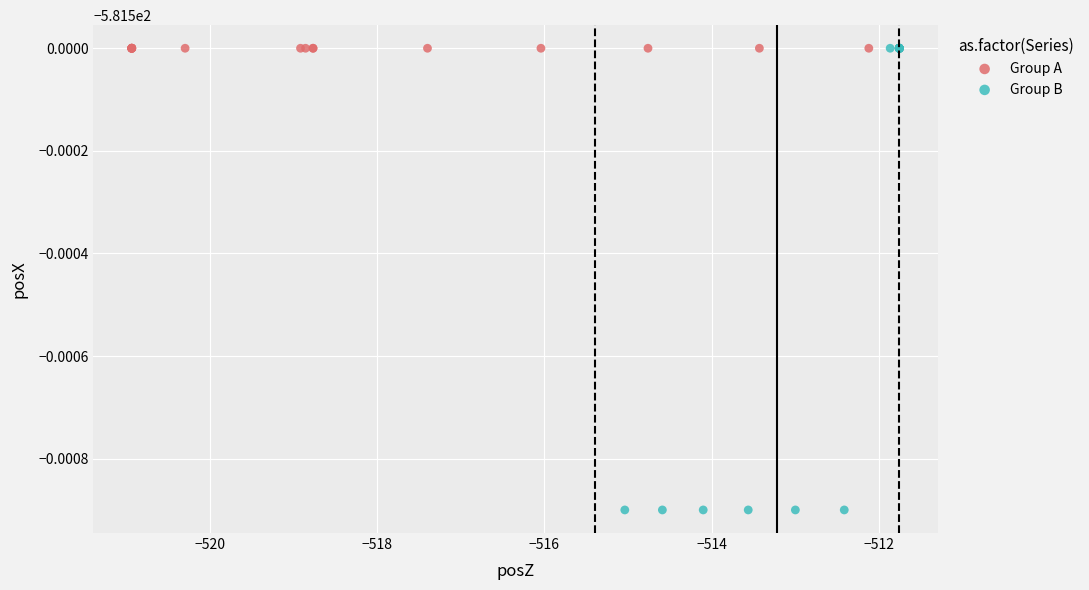

Which series reaches the minimum Y coordinate?

Group B